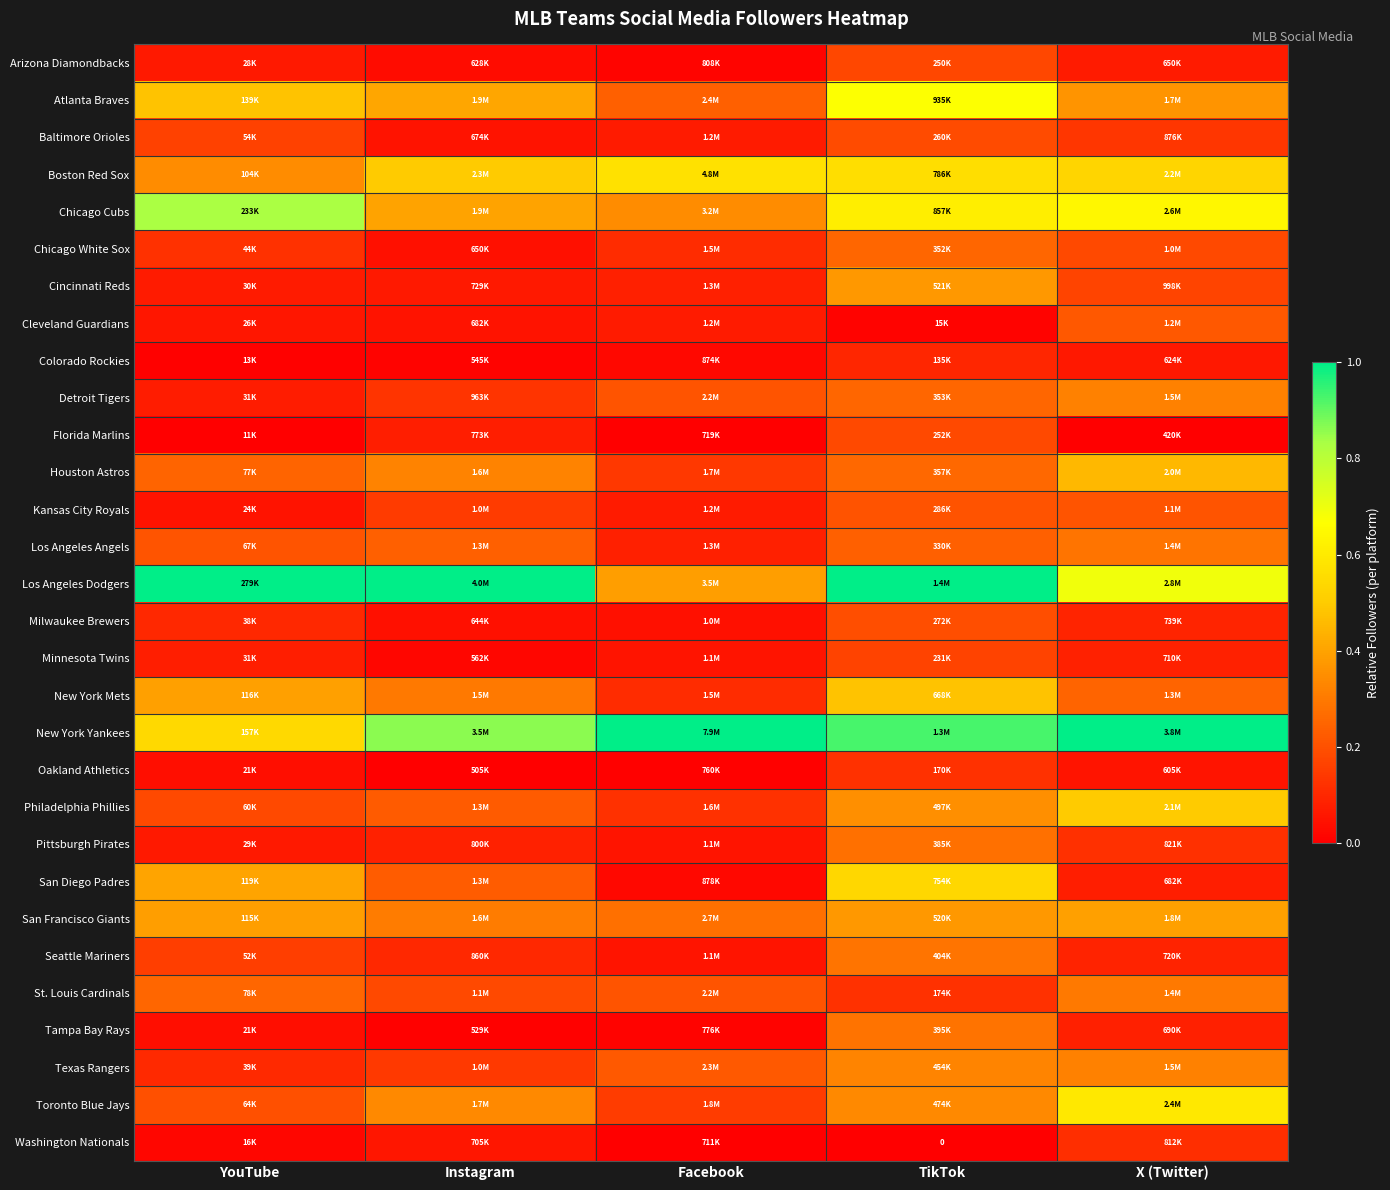

What is the difference between the maximum and minimum values in the Seattle Mariners series?

0.2